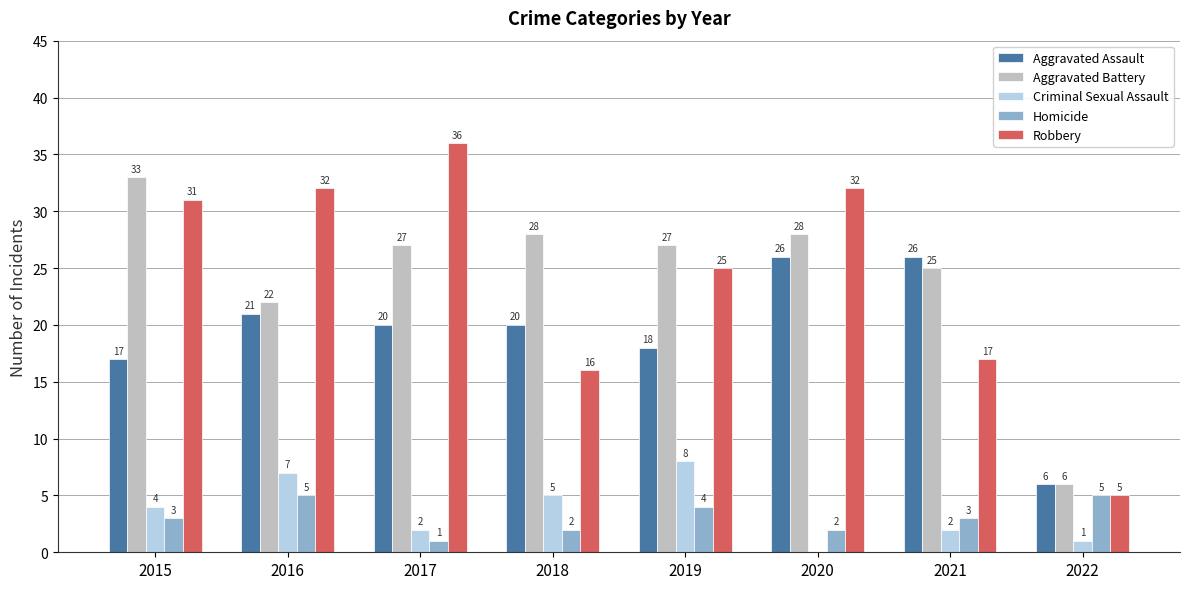

At which category does the chart reach its peak across all series?

2017